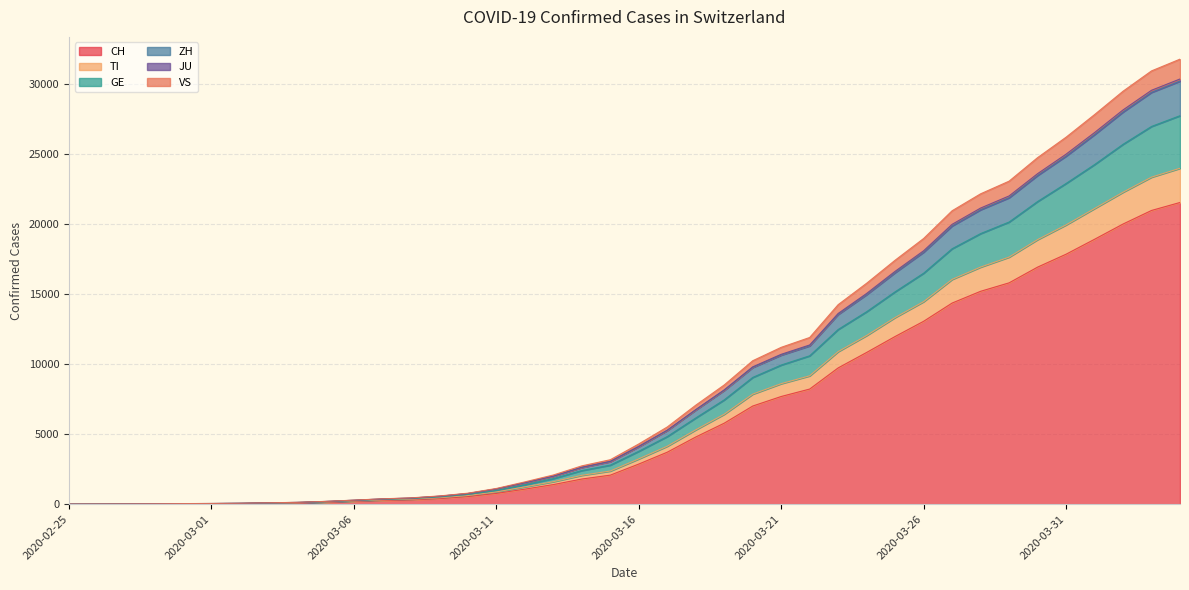

Is it true that JU equals 4894 at 2020-03-20?

False